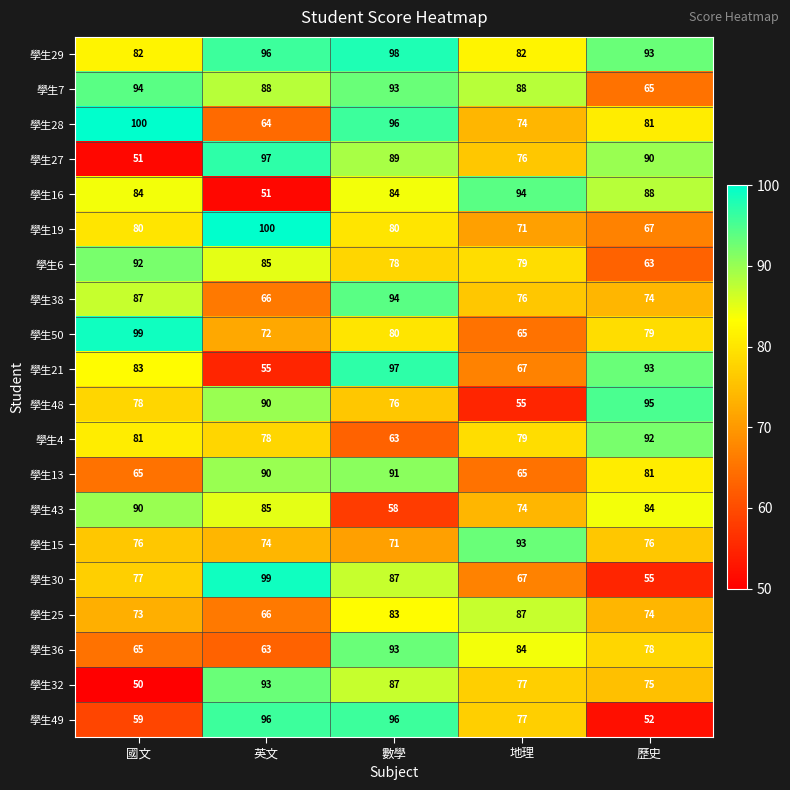

Is it true that 學生19 equals 24 at 國文?

False